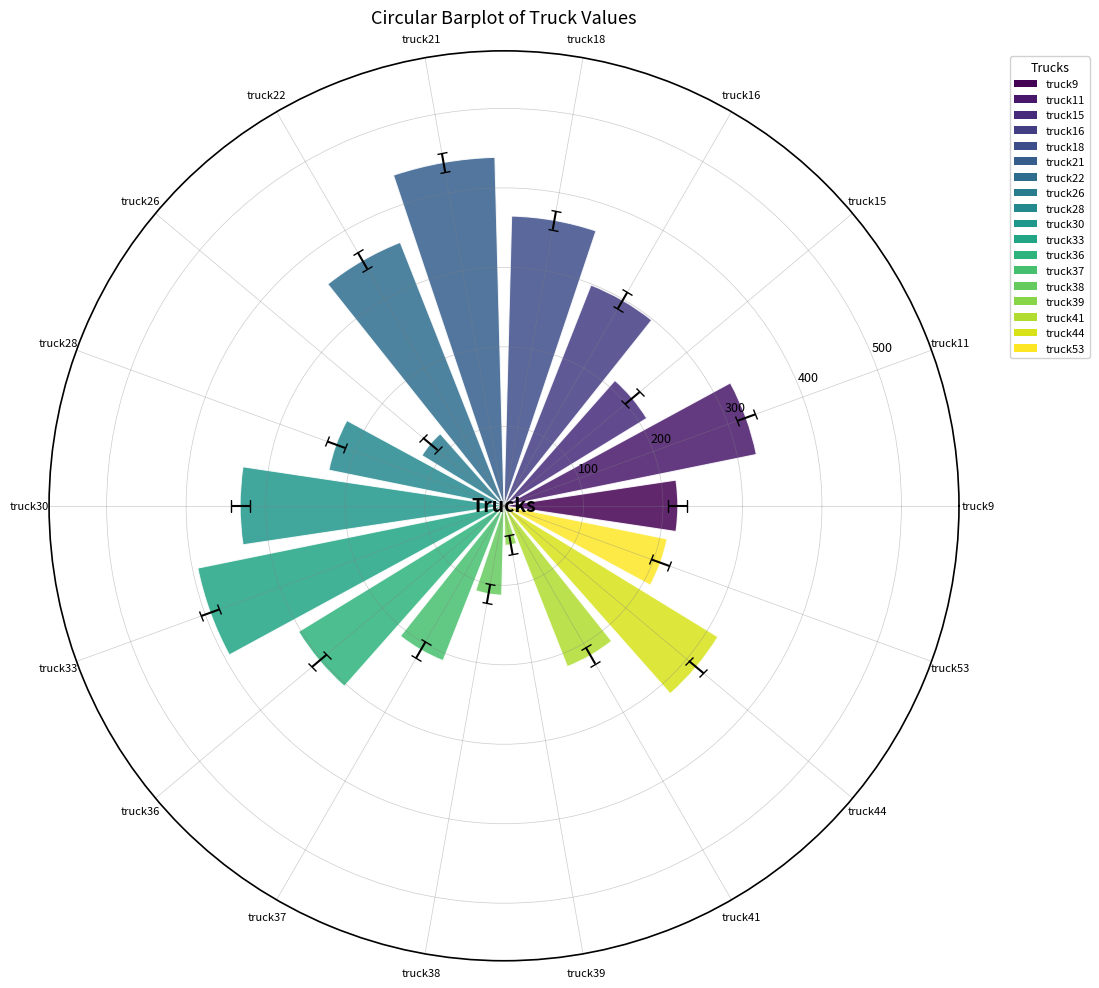

What is the difference between the maximum and minimum values?

388.9